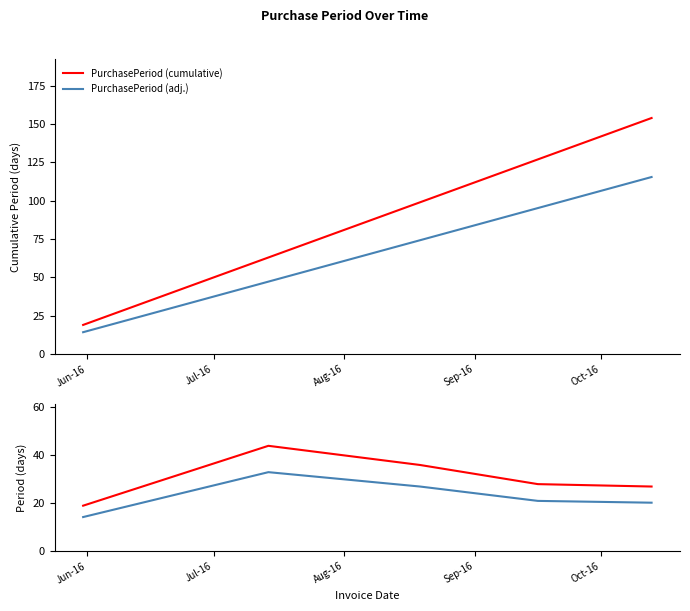

True or false: PurchasePeriod (cumulative) has a value of 176.0 at Sep-16.

False